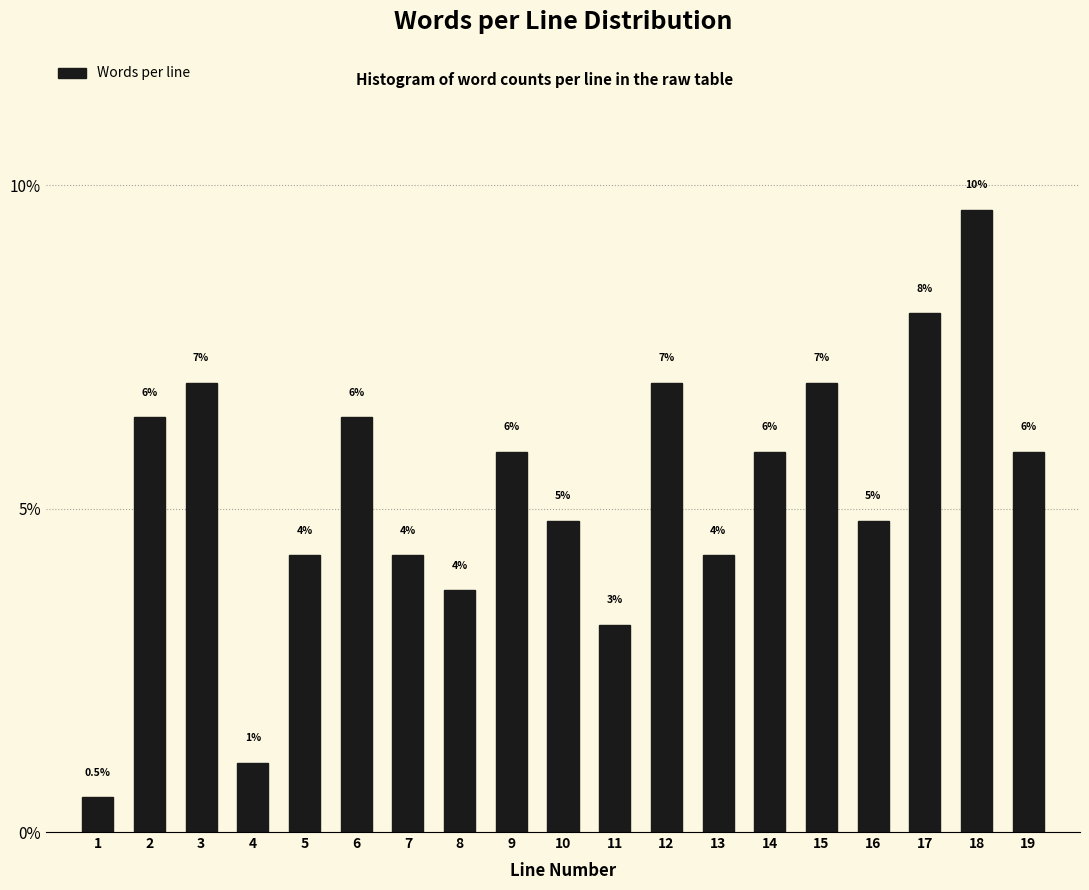

How many bars are there in total?

19